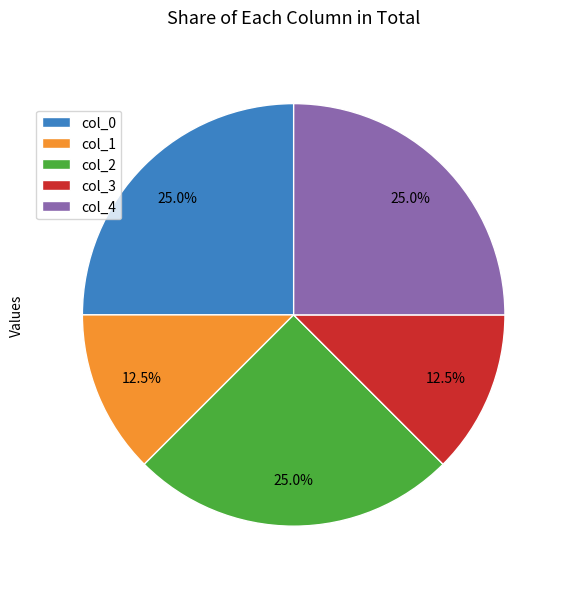

Combined, what portion of the pie is col_1 and col_3?

25.0%